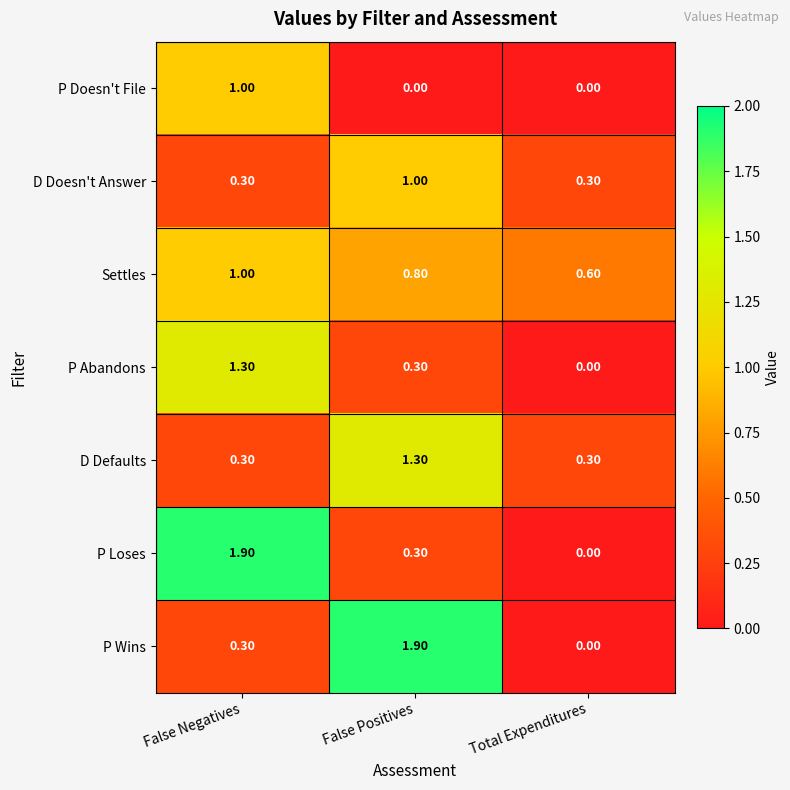

How many distinct data groups are displayed?

7